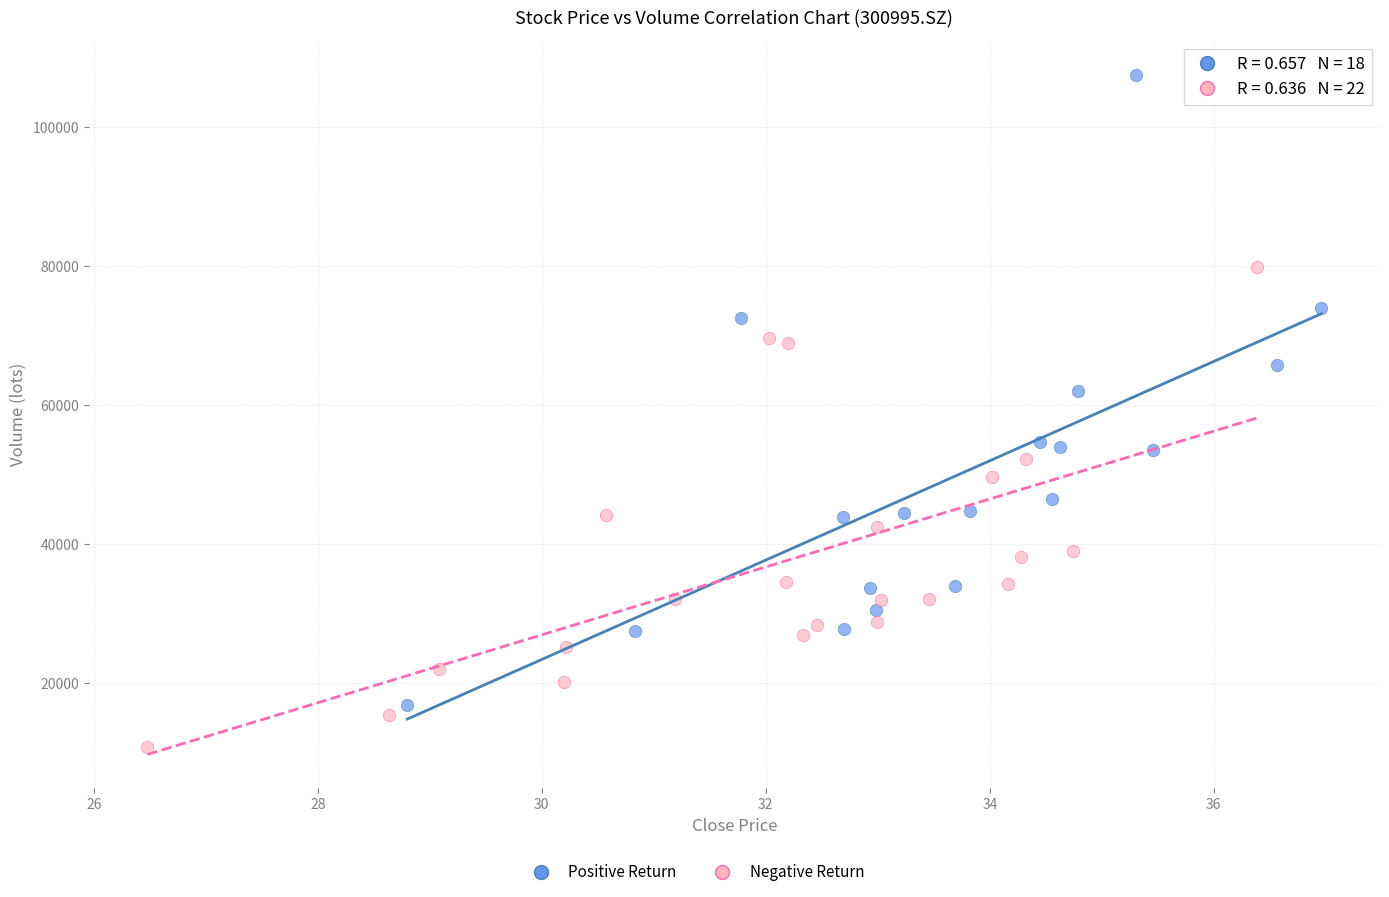

Which series has the largest Y range (max minus min)?

Positive Return